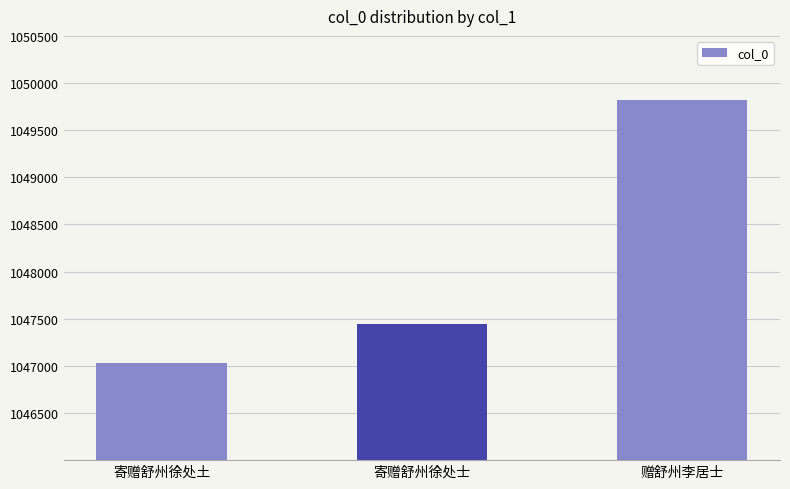

At which category does the chart reach its peak across all series?

赠舒州李居士